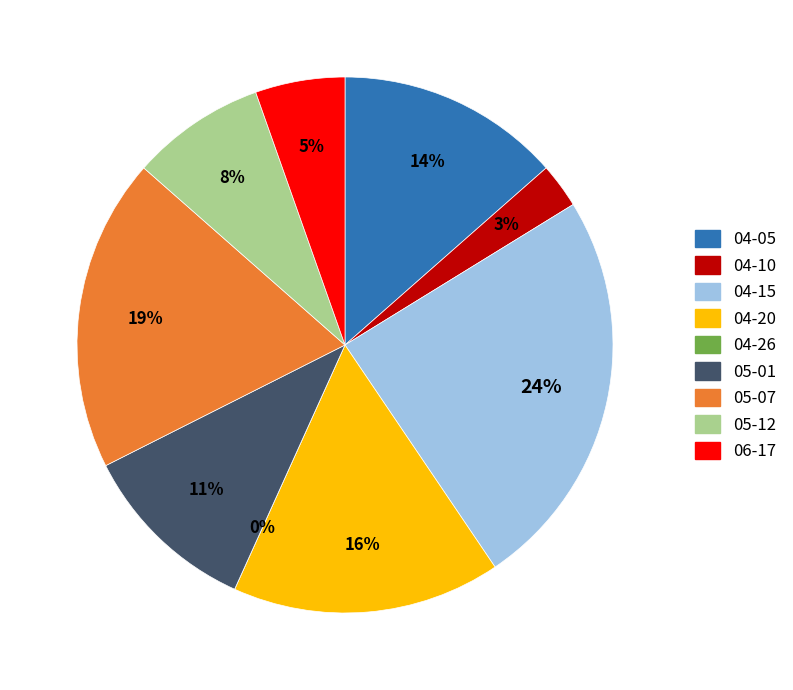

Does any single category account for the majority?

No